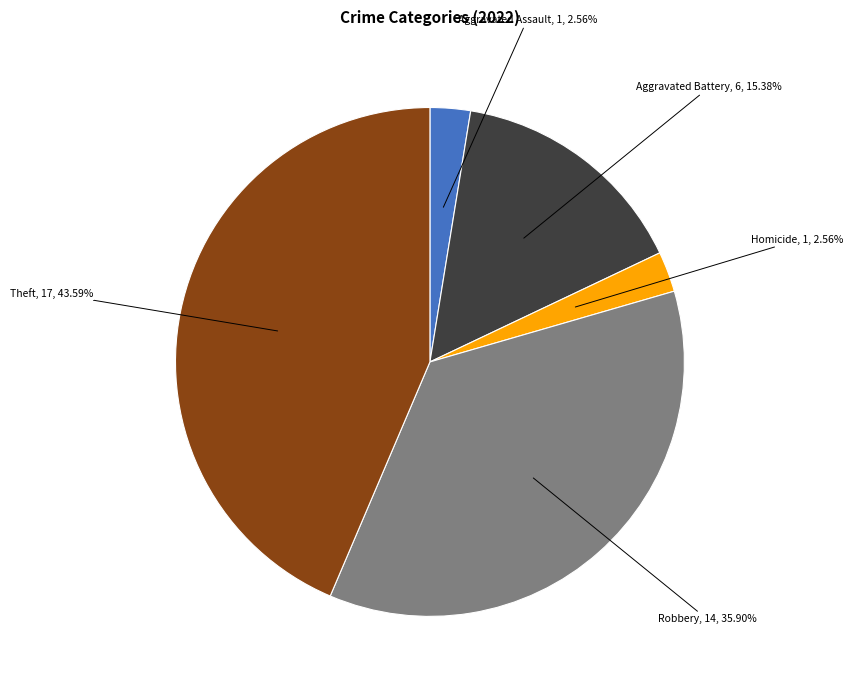

Combined, do Aggravated Assault and Aggravated Battery account for over 50%?

No